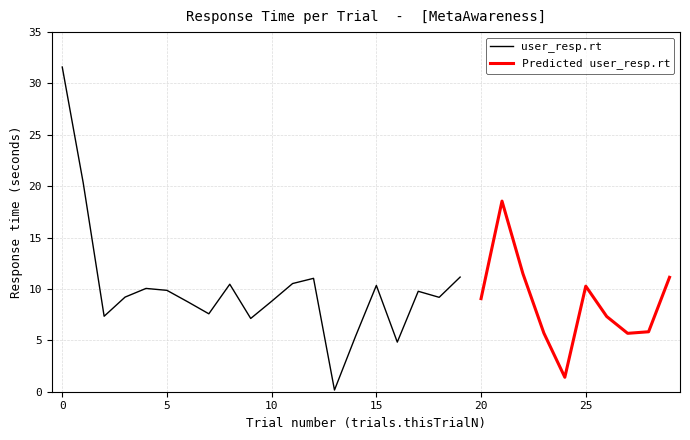

What is the highest value of the user_resp.rt series?

31.6